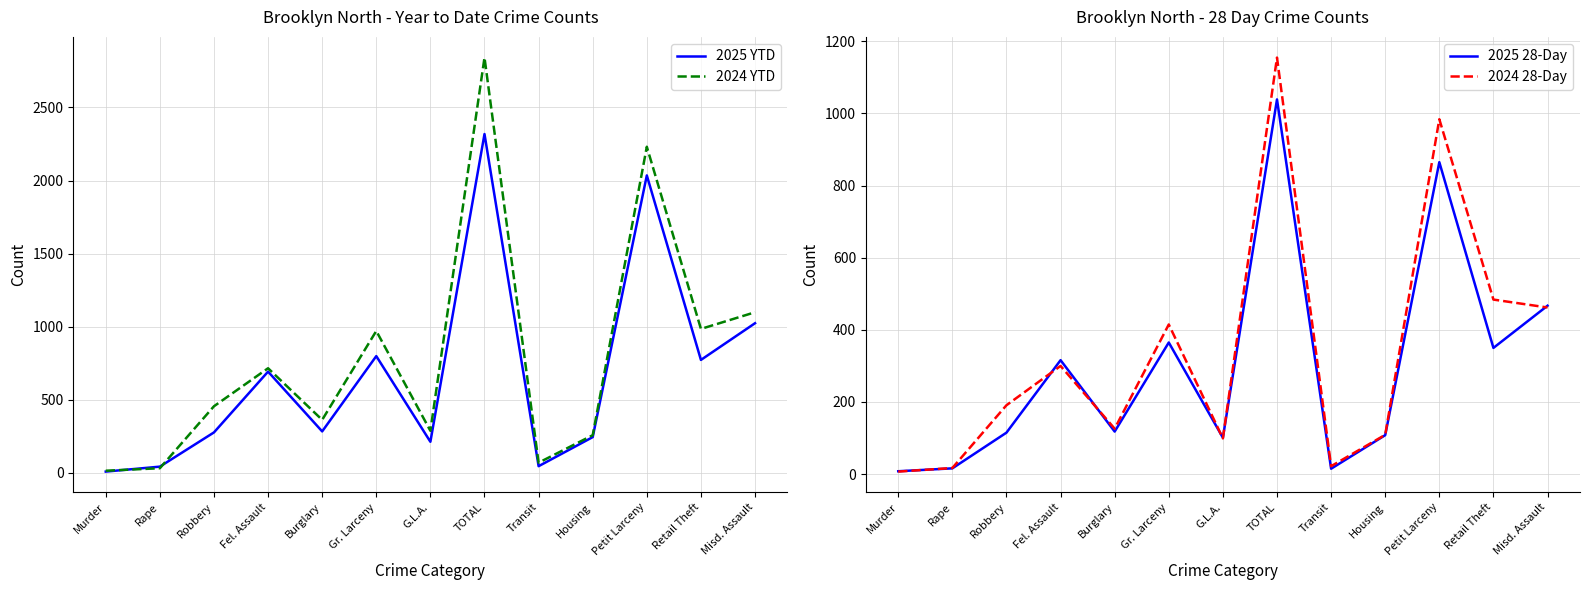

Which category has the lowest value across all series?

Murder